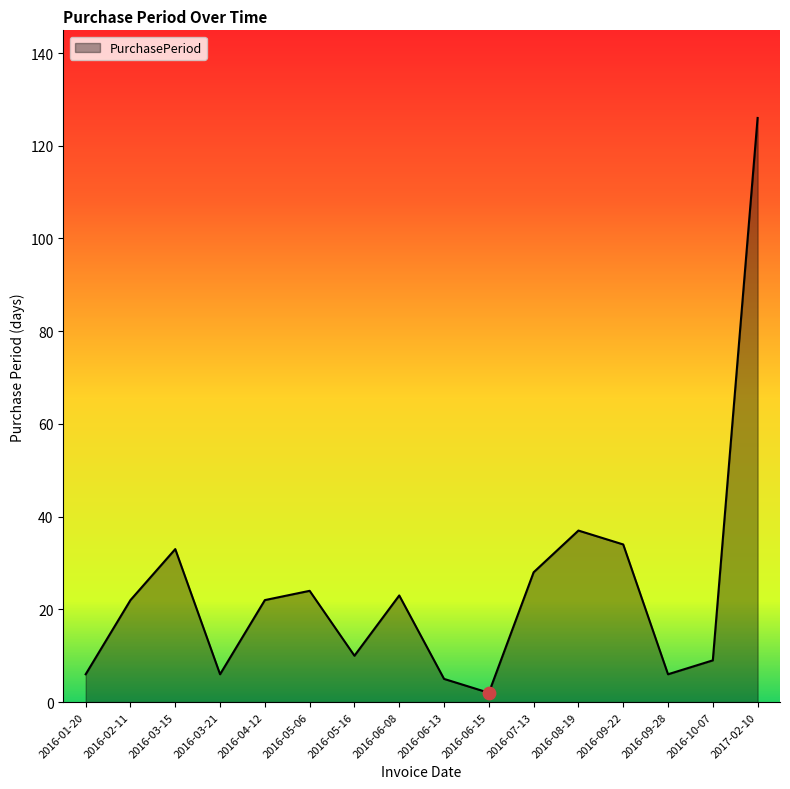

Which has a higher value, 2016-09-28 or 2016-03-15?

2016-03-15